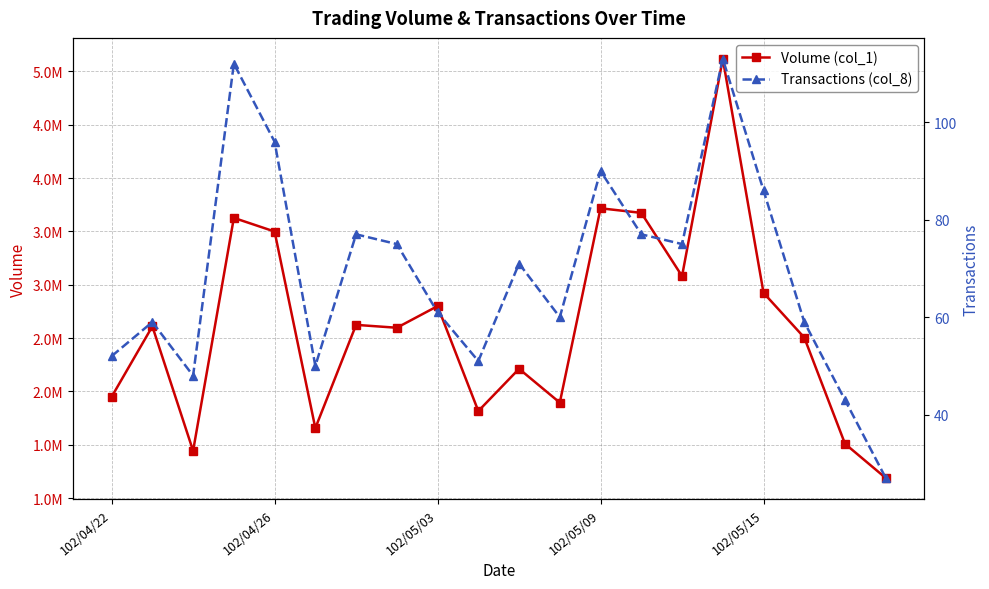

How many data points does each series have?

20